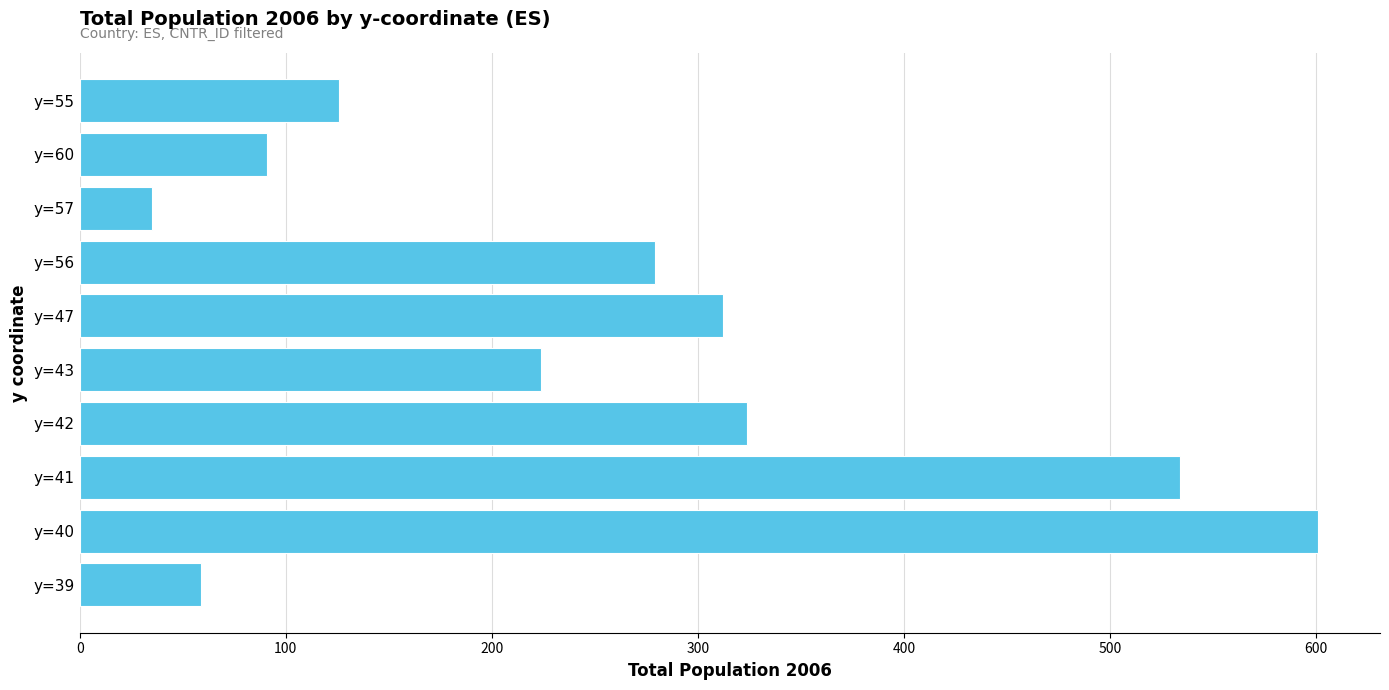

What is the change in value from y=42 to y=60?

-233